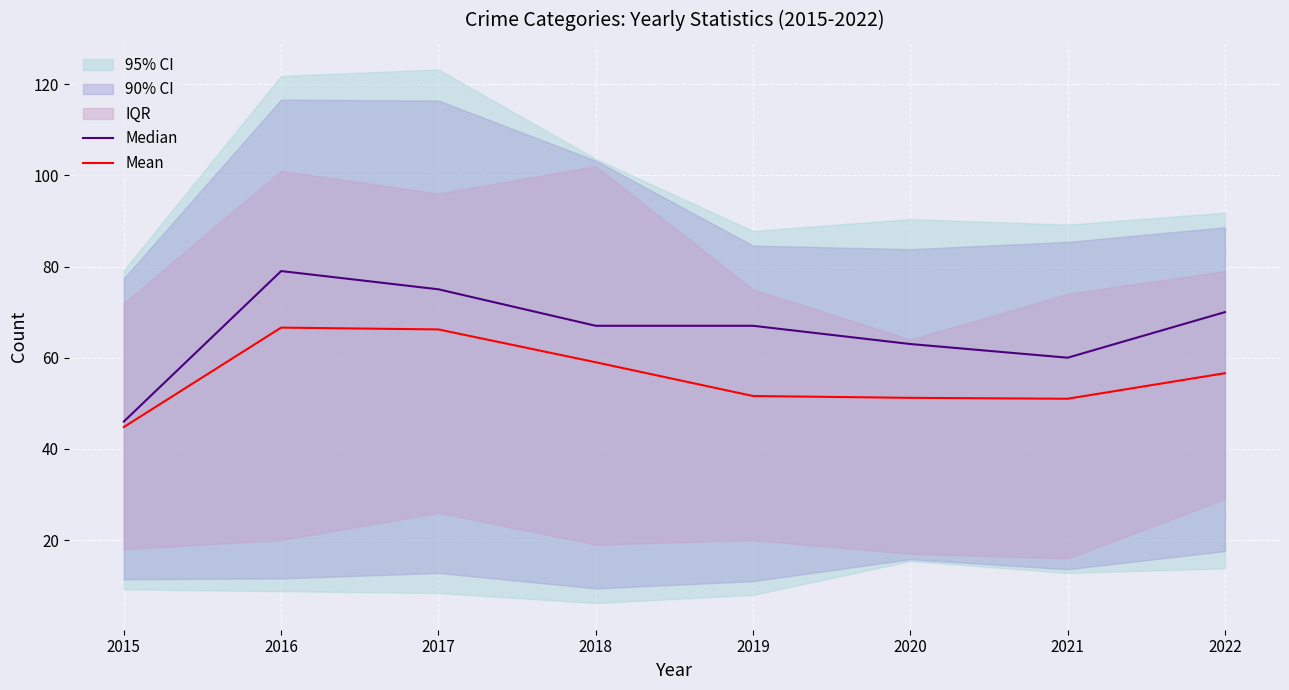

True or false: Mean and Median cross at least once.

False